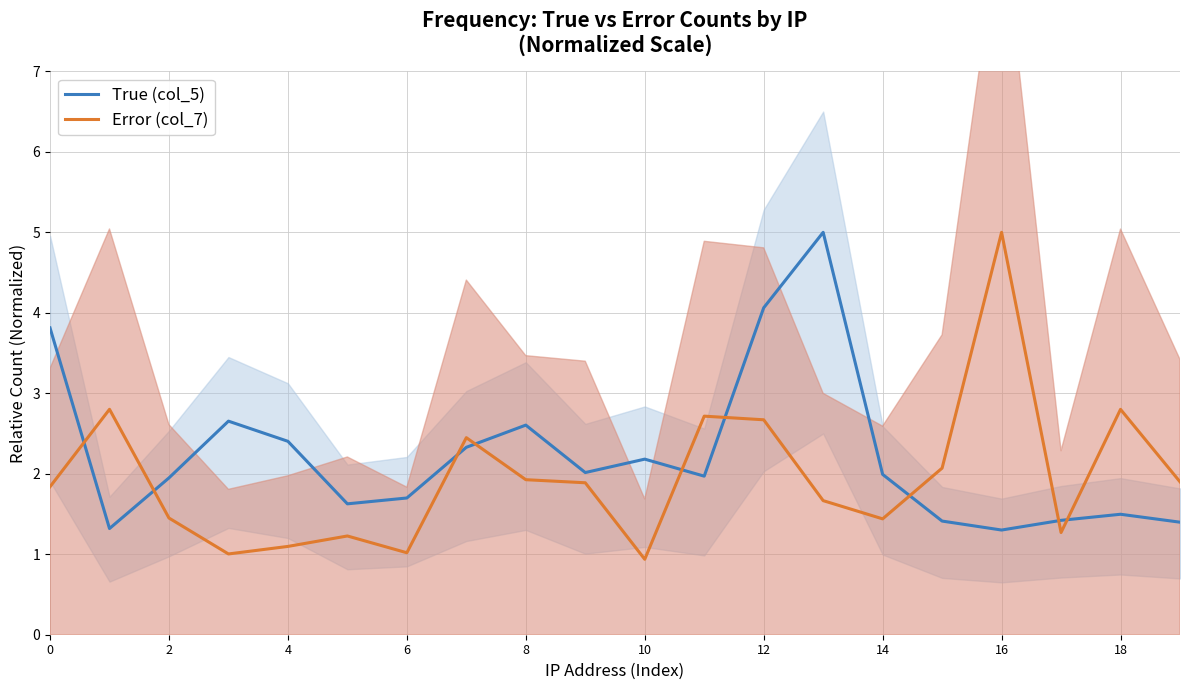

Is it true that Error (col_7) equals 0.4 at 19?

False